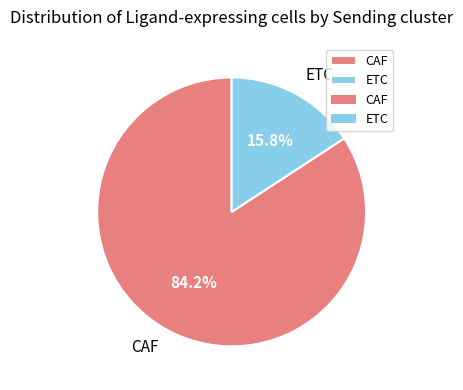

Approximately how many times larger is the value at ETC compared to CAF?

0.2